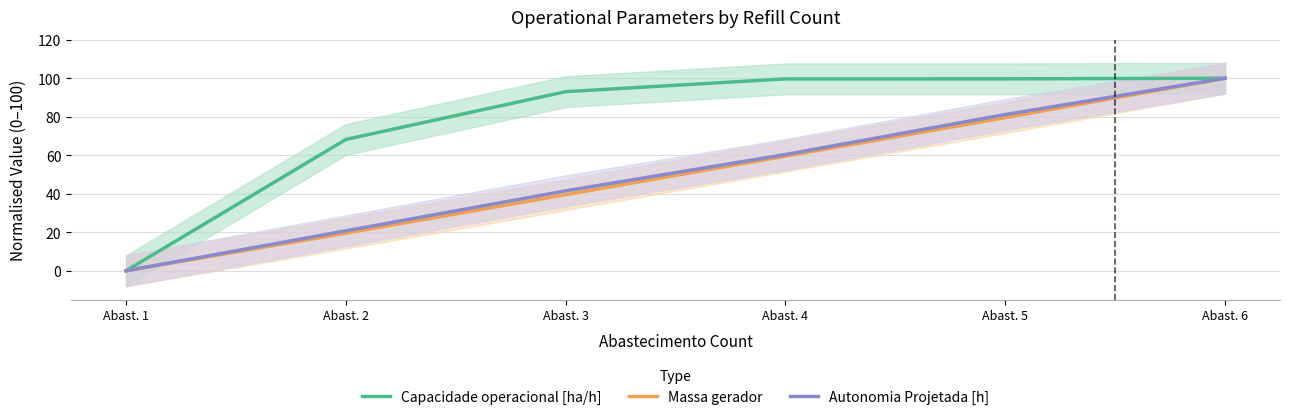

Reading right to left, list all the values displayed in this chart.

Capacidade operacional [ha/h]: 100.0	99.7	99.7	93.0	68.2	0.0
Massa gerador: 100.0	79.5	59.5	39.5	19.5	0.0
Autonomia Projetada [h]: 100.0	81.1	60.4	41.5	20.8	0.0